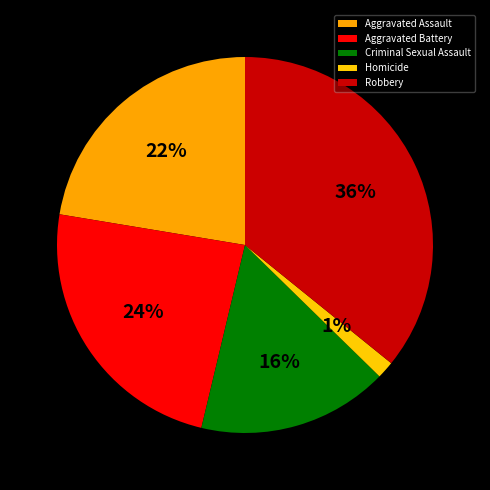

The Criminal Sexual Assault slice represents 11% of the pie. True or false?

False